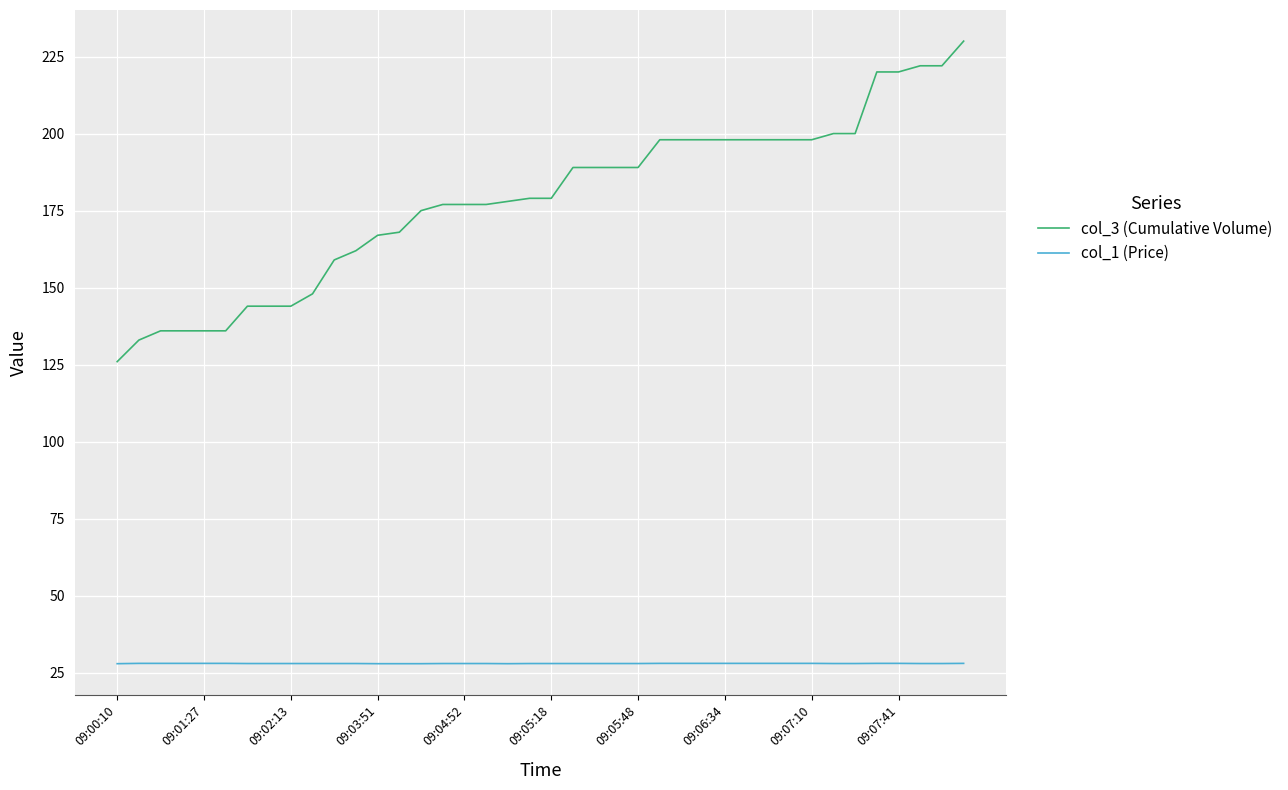

What is the smallest value displayed?

28.0